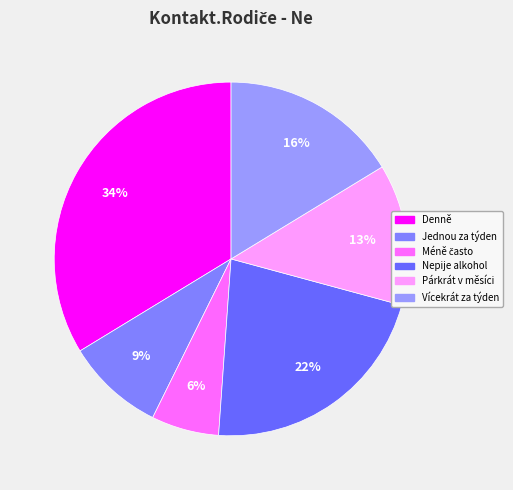

How many segments does this pie chart have?

6